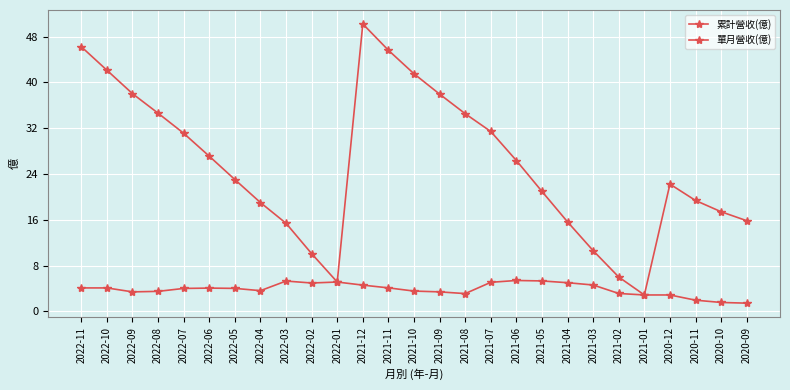

Rank the categories by 單月營收(億) value from highest to lowest.

2021-06, 2021-05, 2022-03, 2022-01, 2021-07, 2021-04, 2022-02, 2021-03, 2021-12, 2021-11, 2022-11, 2022-10, 2022-06, 2022-05, 2022-07, 2022-04, 2021-10, 2022-08, 2022-09, 2021-09, 2021-02, 2021-08, 2021-01, 2020-12, 2020-11, 2020-10, 2020-09